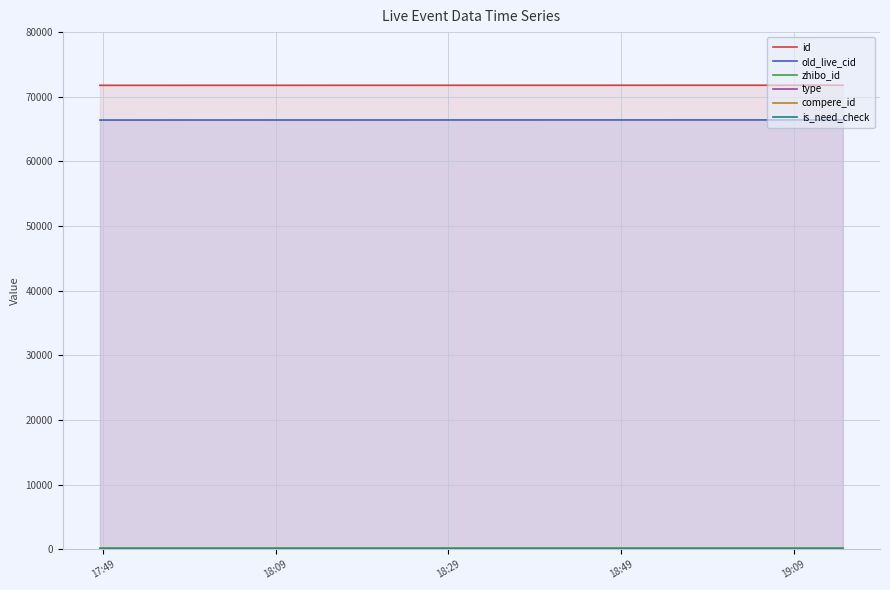

The old_live_cid series shows 66405 at 18:09. True or false?

True